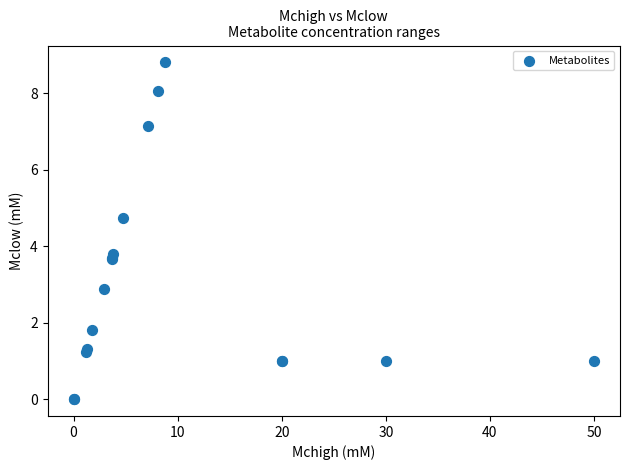

What Y value in the scatter plot is closest to 4?

3.8